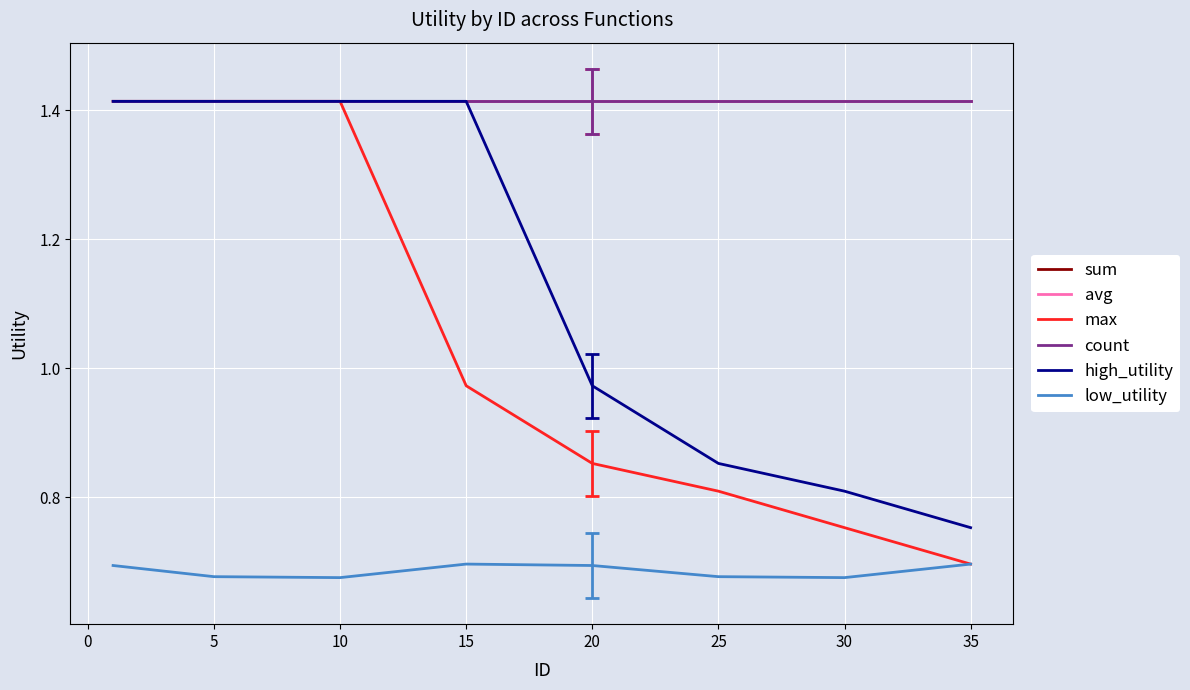

Does the chart display data point markers on the line(s)?

No